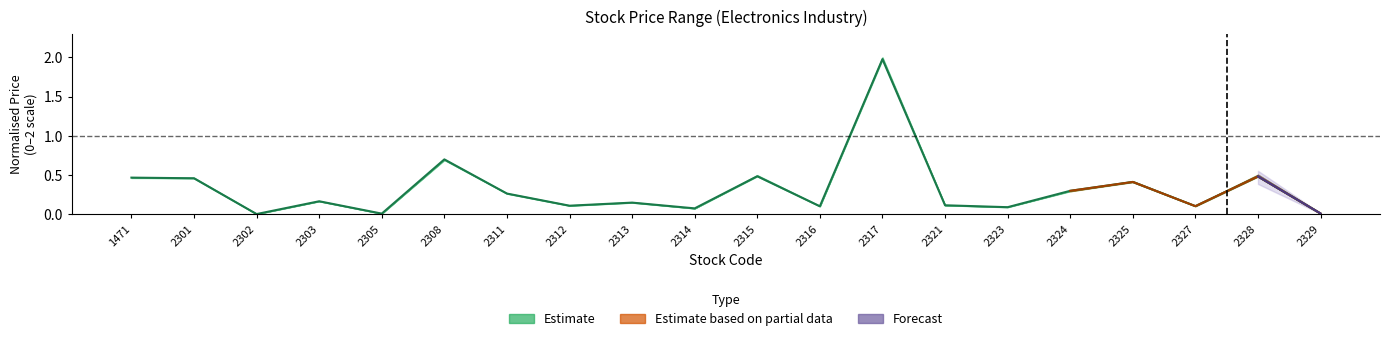

Is it true that the value at 2323 is 0.0?

False